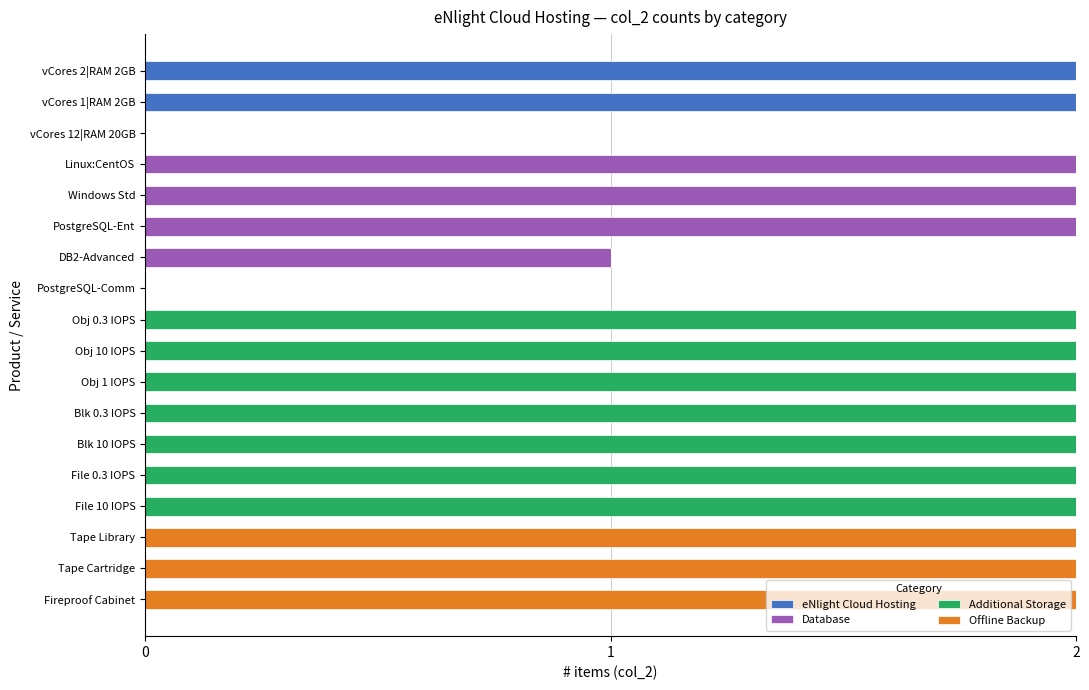

Is it true that eNlight Cloud Hosting equals -1 at Obj 10 IOPS?

False